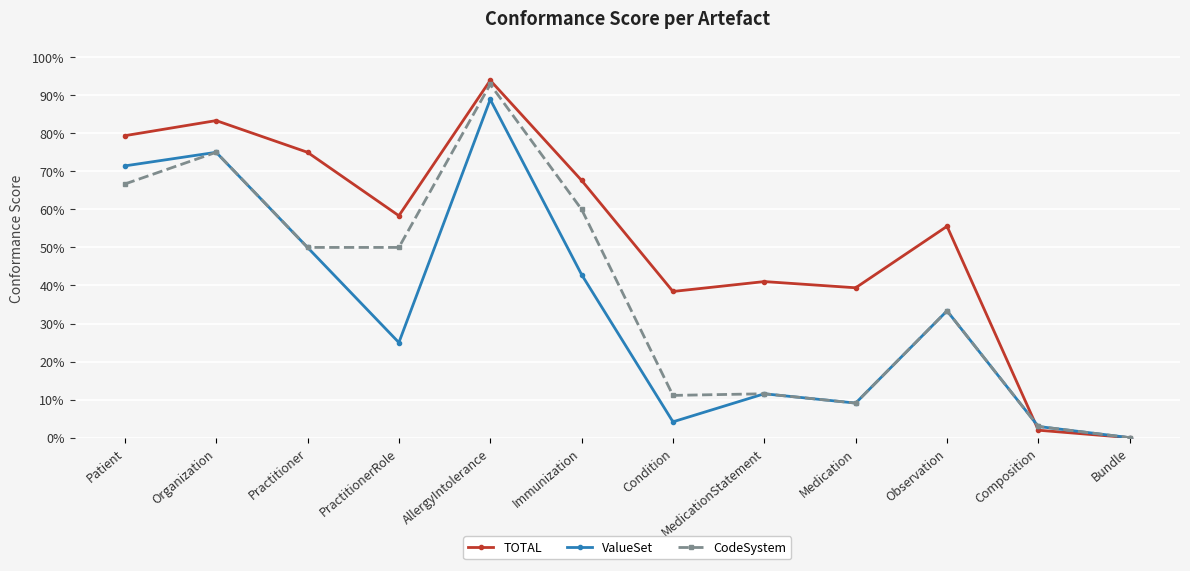

At which label does TOTAL reach its peak?

AllergyIntolerance